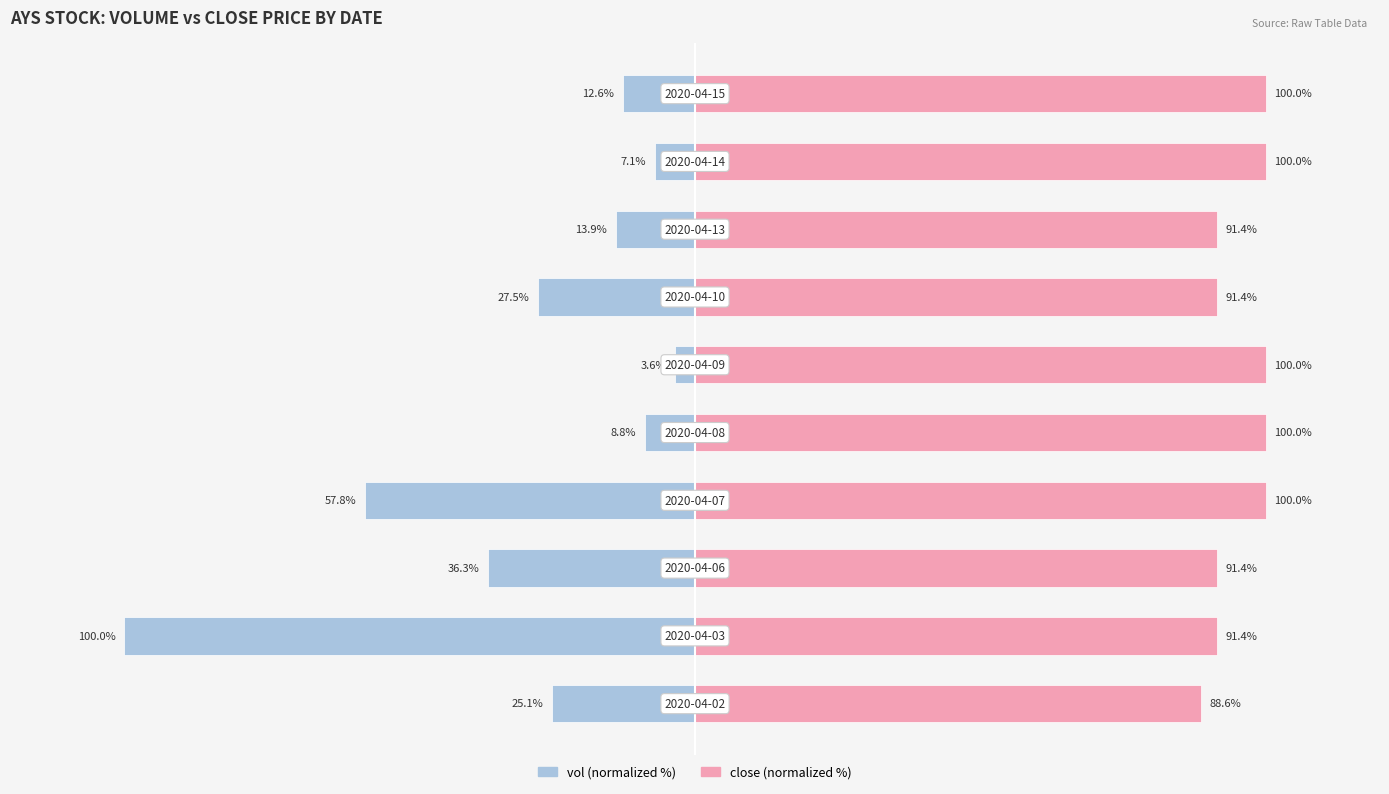

The close (normalized %) series shows 91.4 at 2. True or false?

True